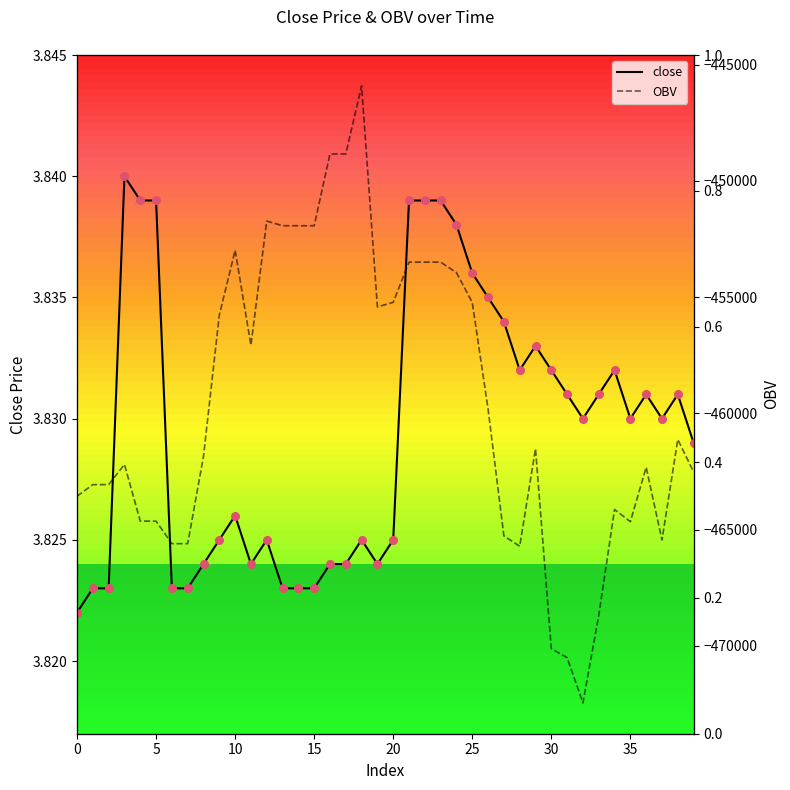

What is the total value across all series at 37?

-465449.3